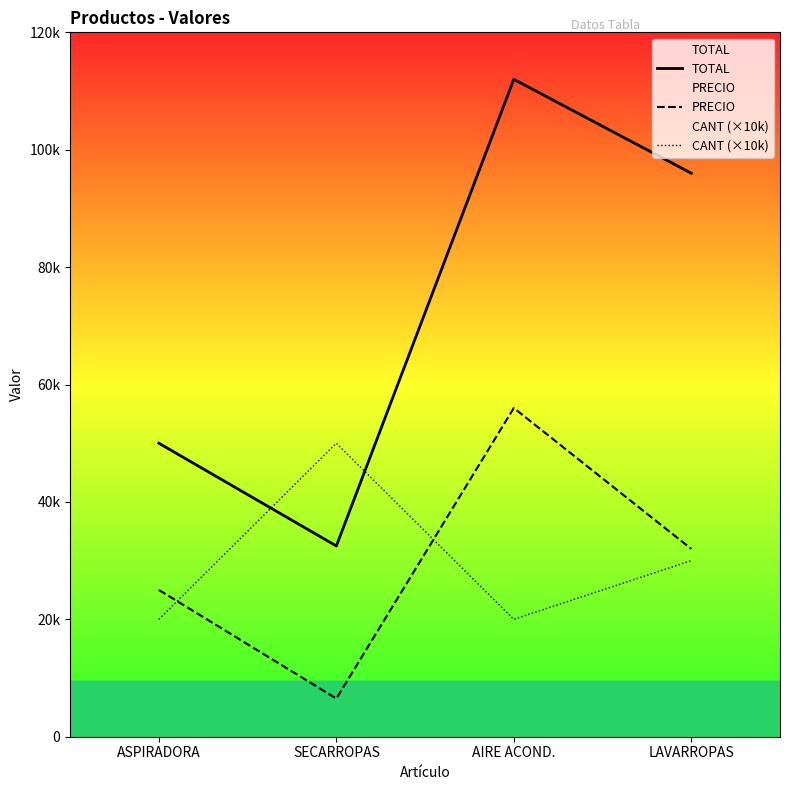

Is it true that PRECIO equals 15733 at AIRE ACOND.?

False